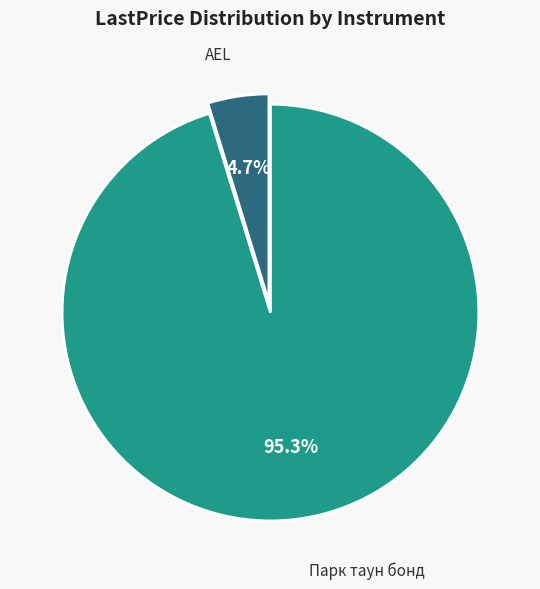

Combined, do Парк таун бонд and AEL account for over 50%?

Yes